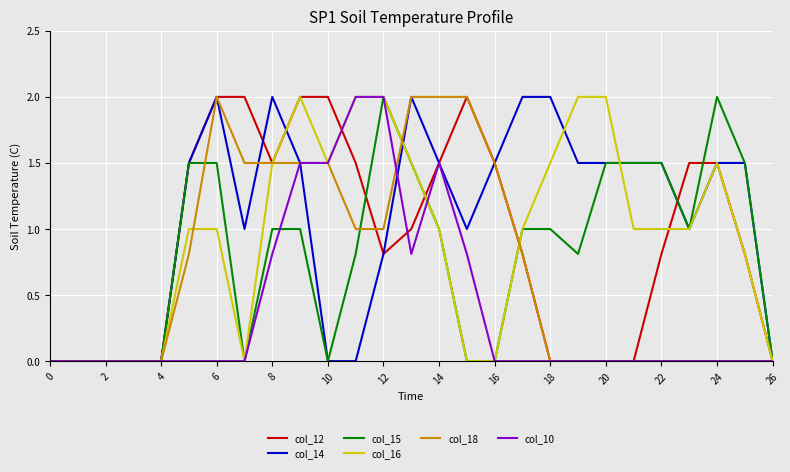

Reading left to right, what are all the values shown in this chart?

col_12: 0.0	0.0	0.0	0.0	0.0	1.5	2.0	2.0	1.5	2.0	2.0	1.5	0.8	1.0	1.5	2.0	1.5	0.8	0.0	0.0	0.0	0.0	0.8	1.5	1.5	0.8	0.0
col_14: 0.0	0.0	0.0	0.0	0.0	1.5	2.0	1.0	2.0	1.5	0.0	0.0	0.8	2.0	1.5	1.0	1.5	2.0	2.0	1.5	1.5	1.5	1.5	1.0	1.5	1.5	0.0
col_15: 0.0	0.0	0.0	0.0	0.0	1.5	1.5	0.0	1.0	1.0	0.0	0.8	2.0	1.5	1.0	0.0	0.0	1.0	1.0	0.8	1.5	1.5	1.5	1.0	2.0	1.5	0.0
col_16: 0.0	0.0	0.0	0.0	0.0	1.0	1.0	0.0	1.5	2.0	1.5	2.0	2.0	1.5	1.0	0.0	0.0	1.0	1.5	2.0	2.0	1.0	1.0	1.0	1.5	0.8	0.0
col_18: 0.0	0.0	0.0	0.0	0.0	0.8	2.0	1.5	1.5	1.5	1.5	1.0	1.0	2.0	2.0	2.0	1.5	0.8	0.0	0.0	0.0	0.0	0.0	0.0	0.0	0.0	0.0
col_10: 0.0	0.0	0.0	0.0	0.0	0.0	0.0	0.0	0.8	1.5	1.5	2.0	2.0	0.8	1.5	0.8	0.0	0.0	0.0	0.0	0.0	0.0	0.0	0.0	0.0	0.0	0.0